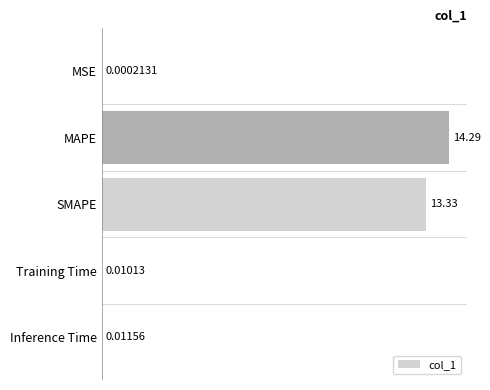

What is the sum of all values?

27.6